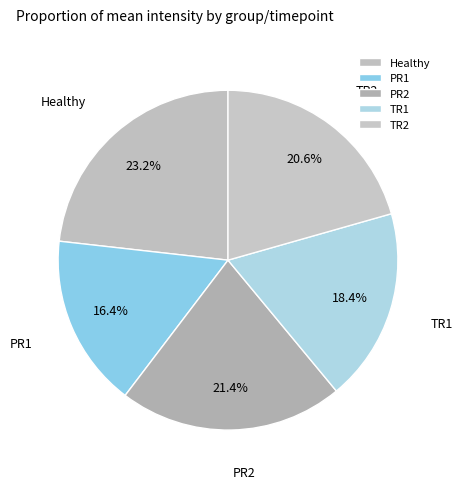

Which category has the smallest portion of the pie?

PR1